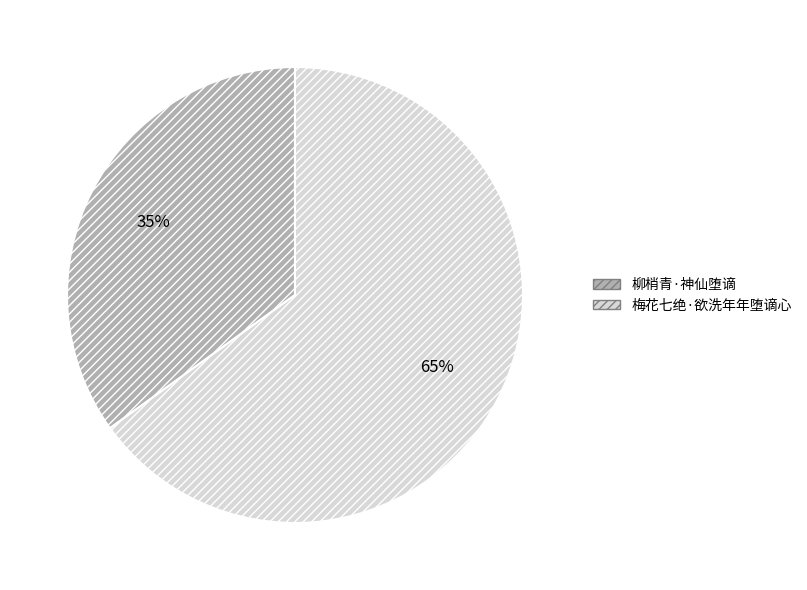

To the nearest percent, what is the average slice percentage?

50%